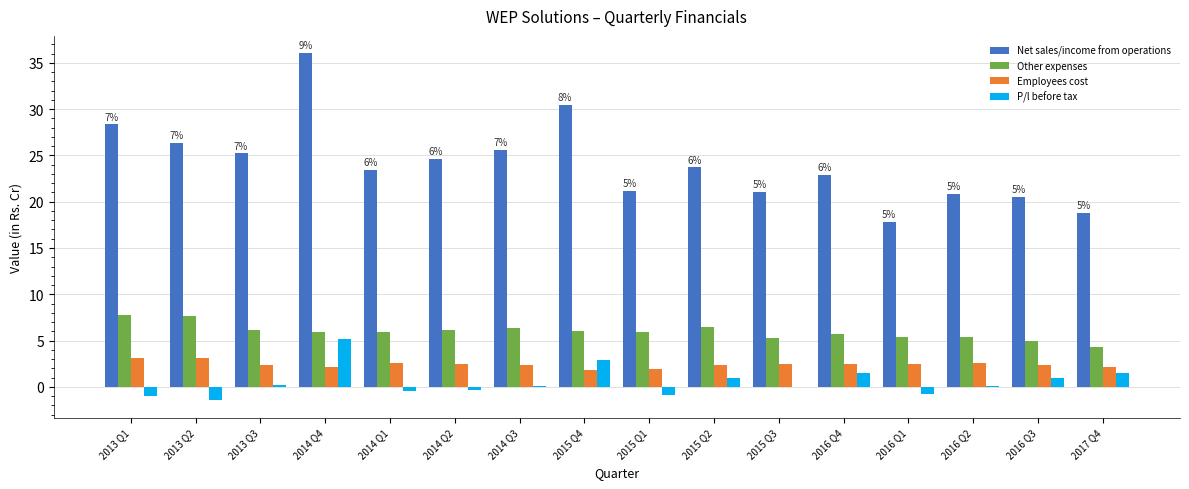

How many distinct data groups are displayed?

4